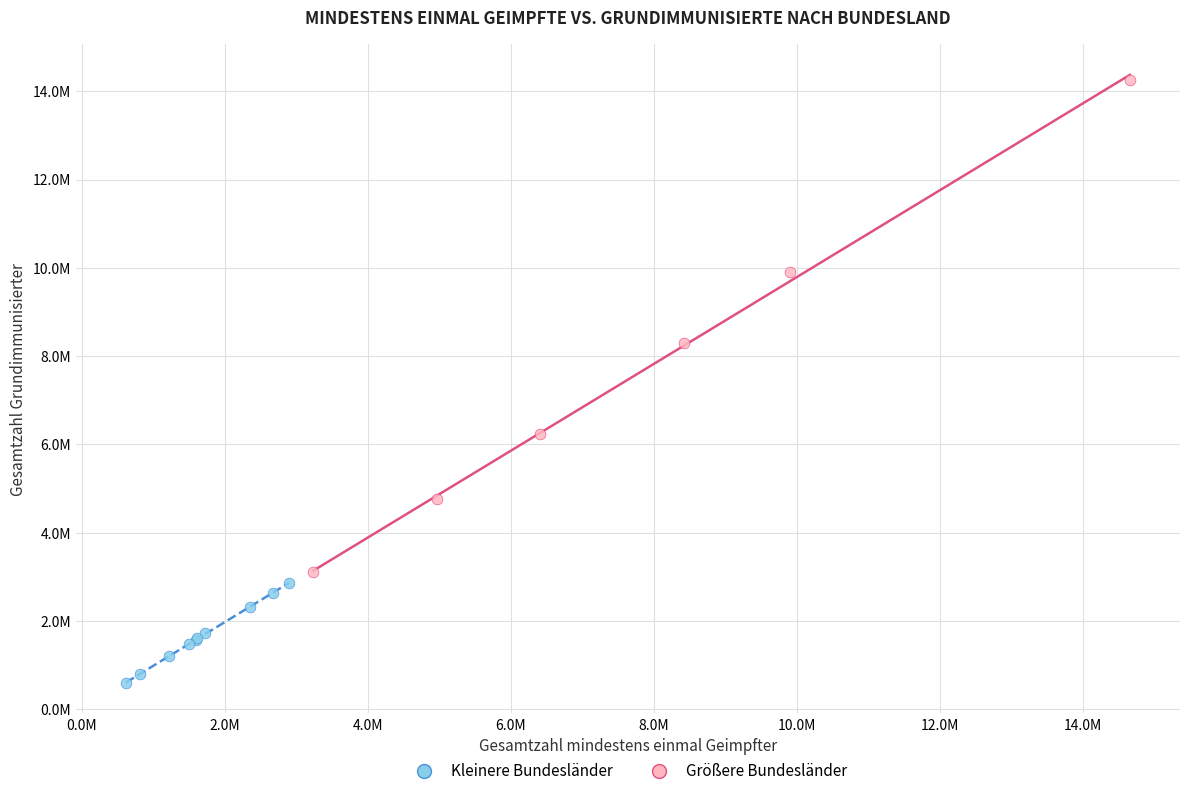

Which series reaches the minimum Y coordinate?

Kleinere Bundesländer